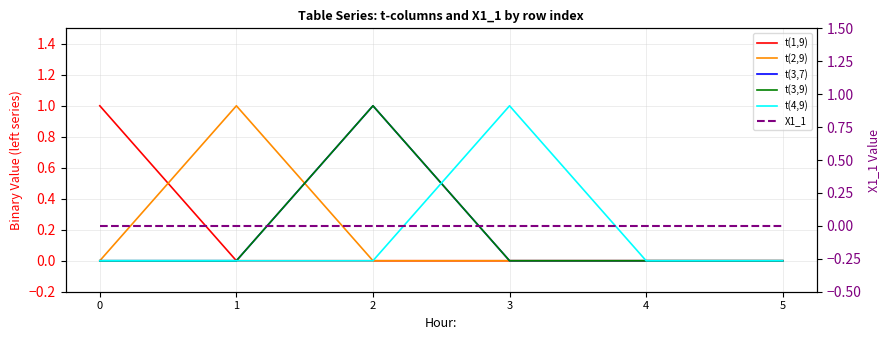

What is the sum of all t(3,9) values?

1